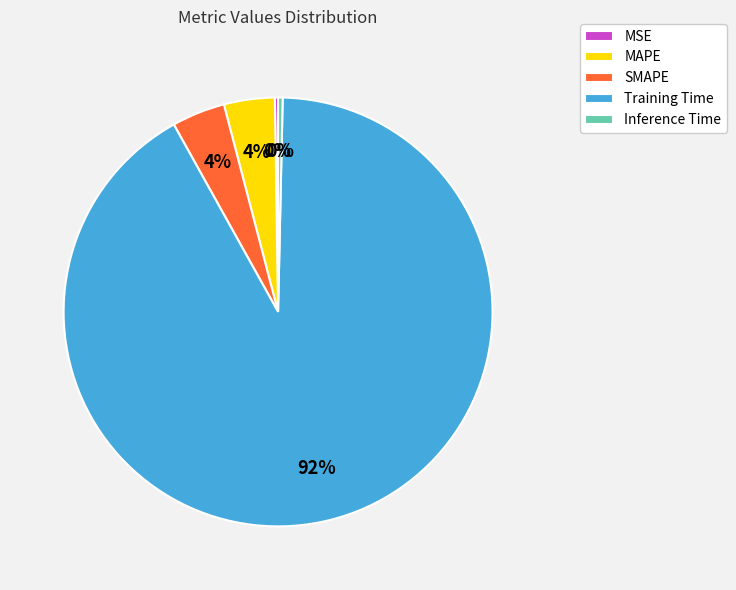

Which slice is the largest?

Training Time